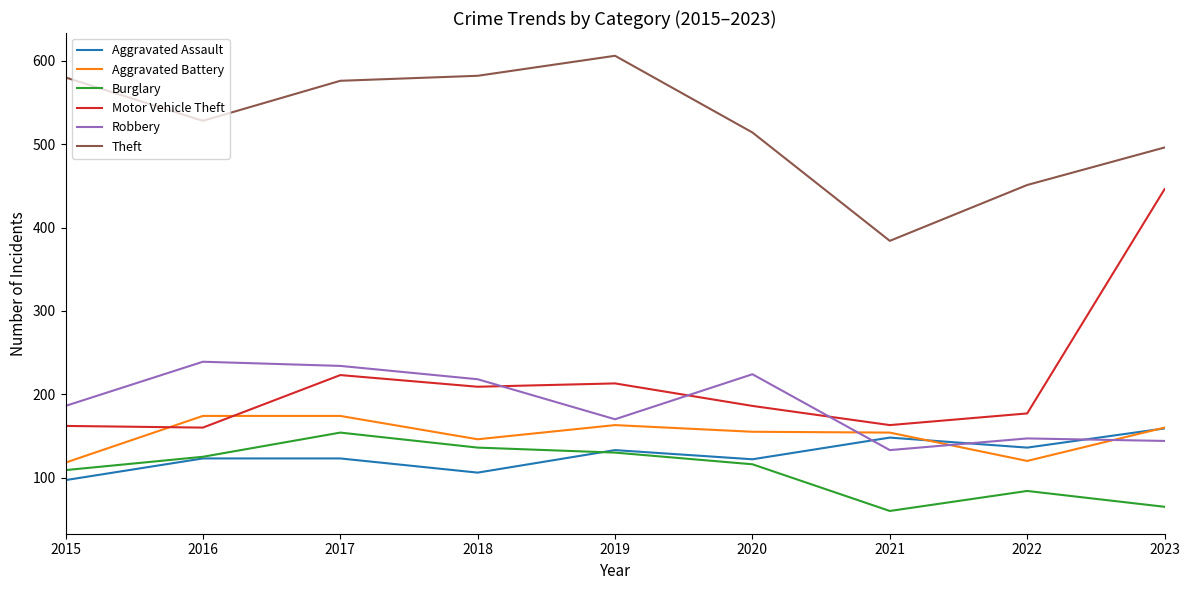

Which series has the largest total across all categories?

Theft